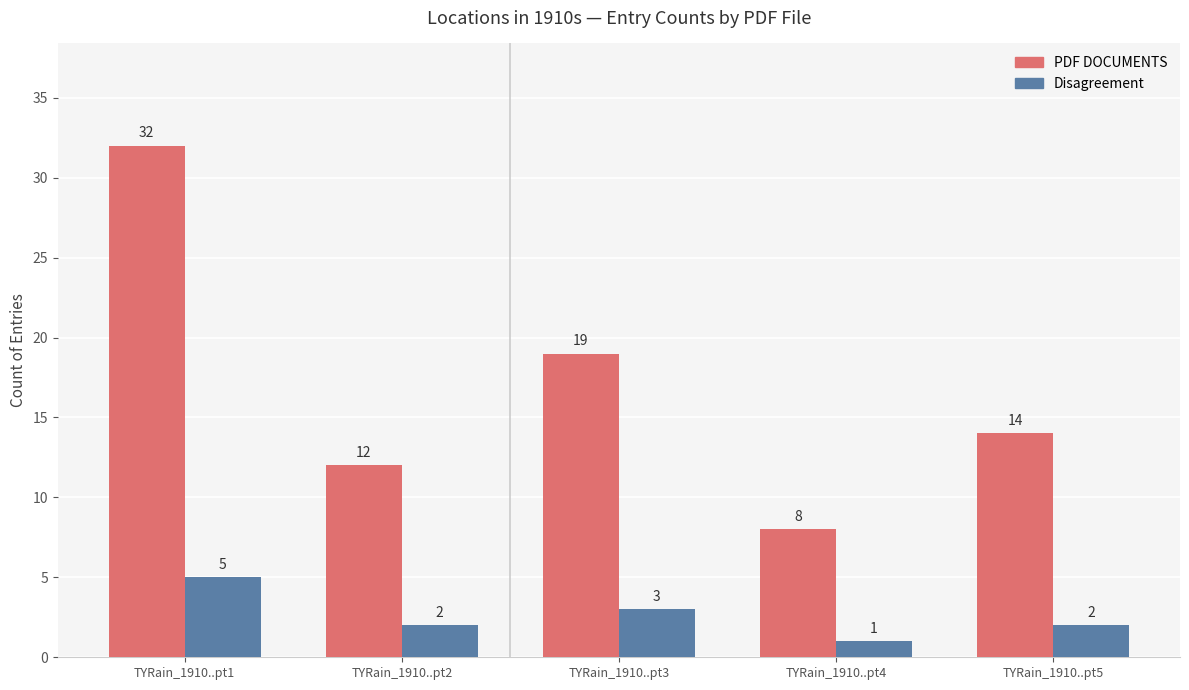

What is the total value across all series at TYRain_1910..pt3?

22